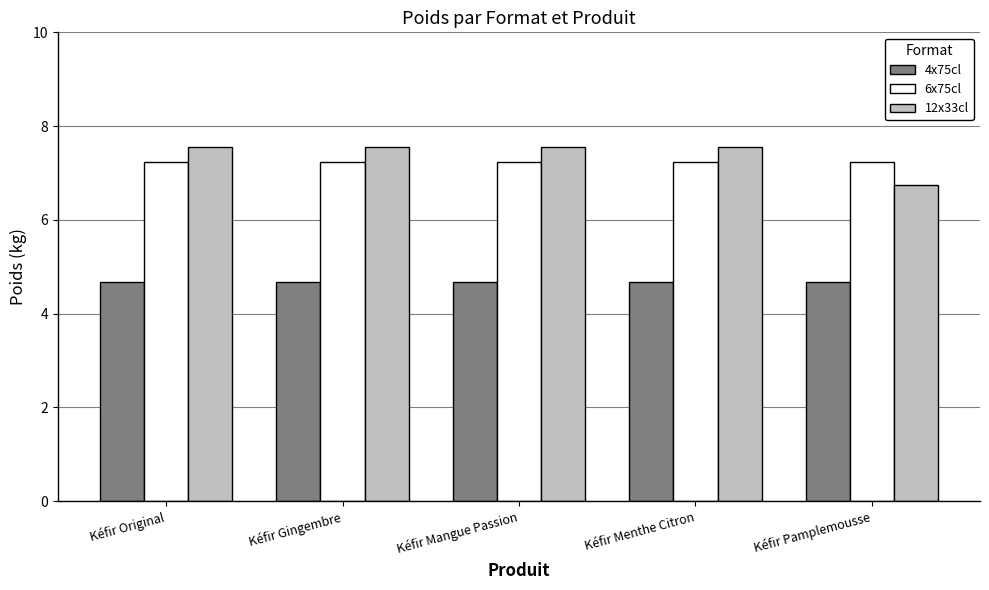

What position from the right is Kéfir Gingembre?

4